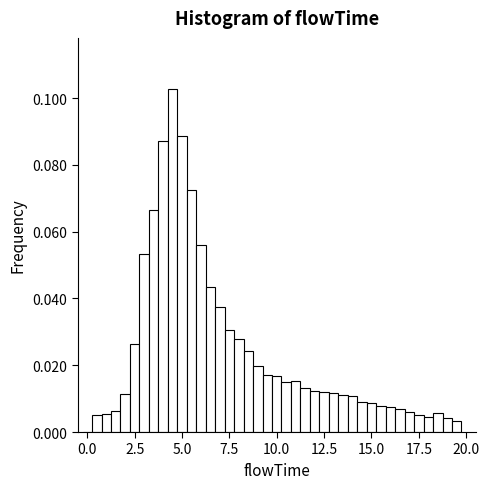

Around what value on the x-axis is the tallest bar? Give the approximate position of its centre, as read against the axis.

4.5